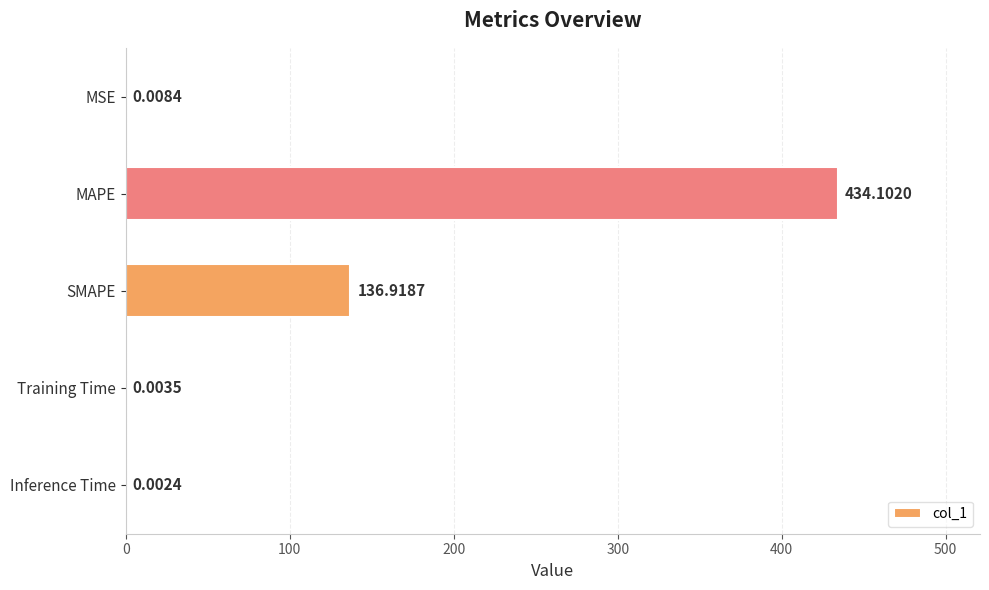

What is the sum of the values at MAPE and Training Time?

434.1